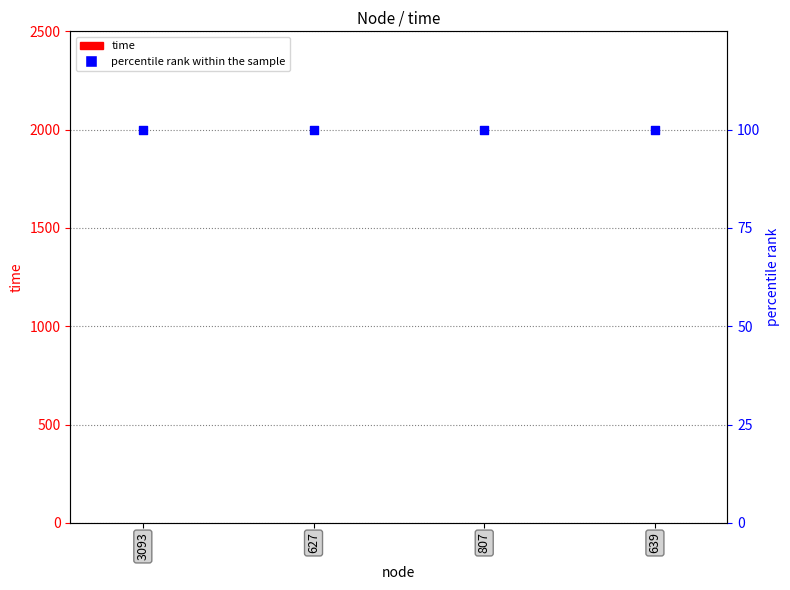

Which series reaches the minimum Y coordinate?

time